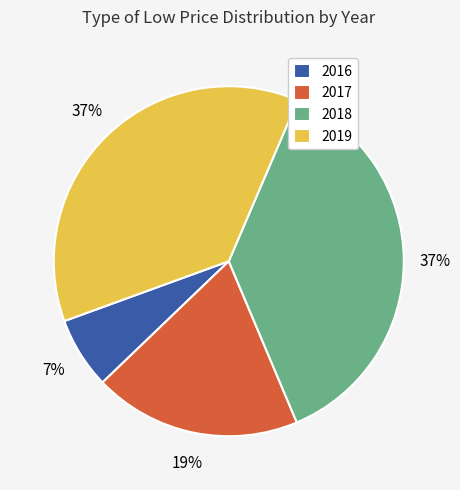

Is there any slice that represents more than half of the pie?

No